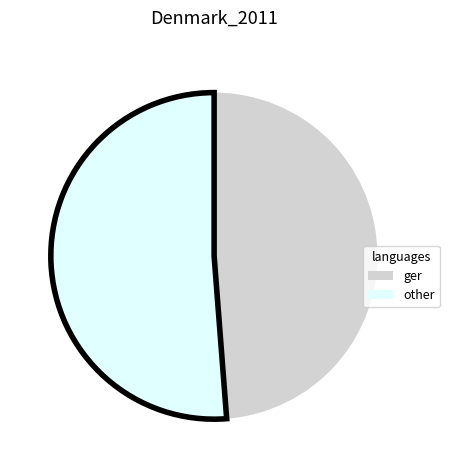

Between other and ger, which is larger?

other